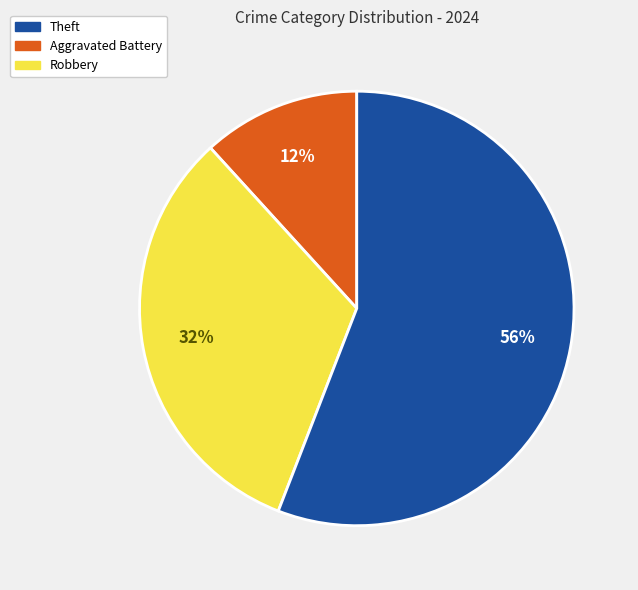

Does any single category account for the majority?

Yes